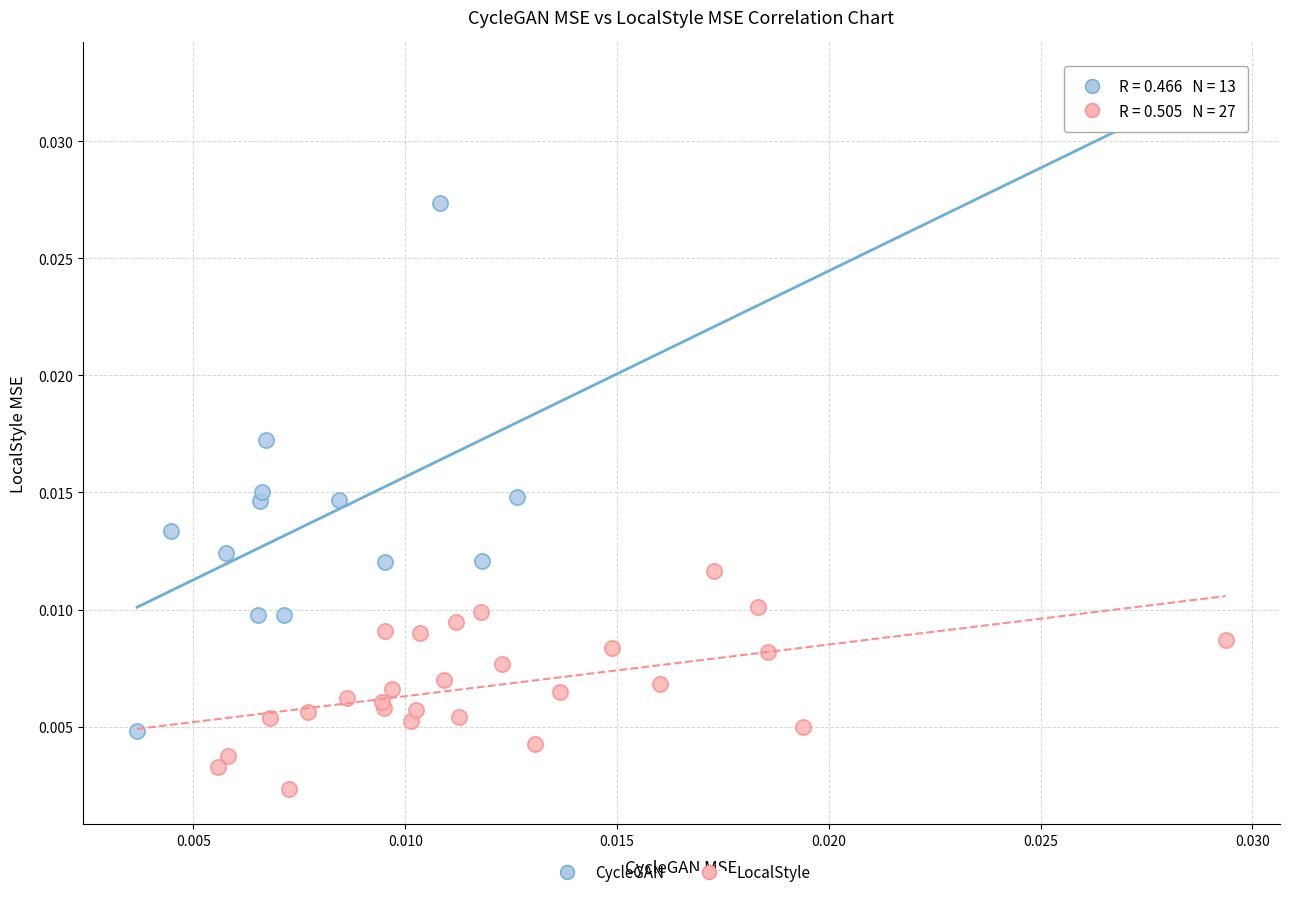

Which series has the largest Y range (max minus min)?

CycleGAN